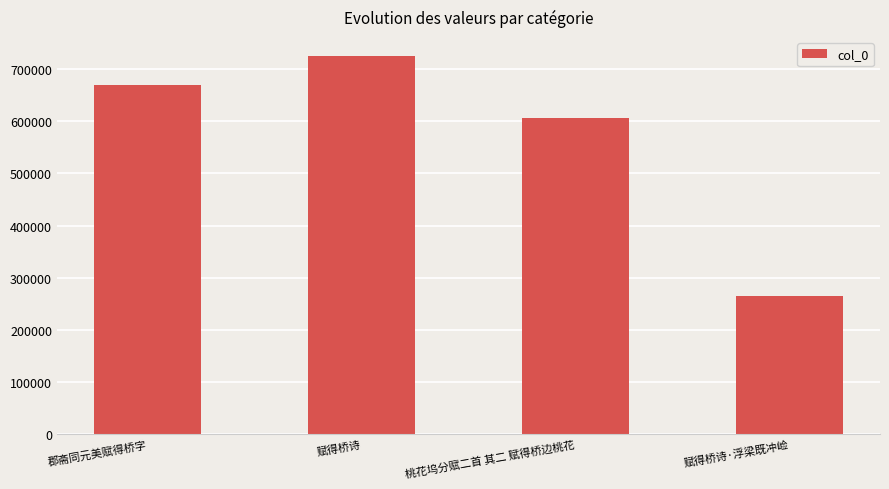

How many categories are shown in the chart?

4